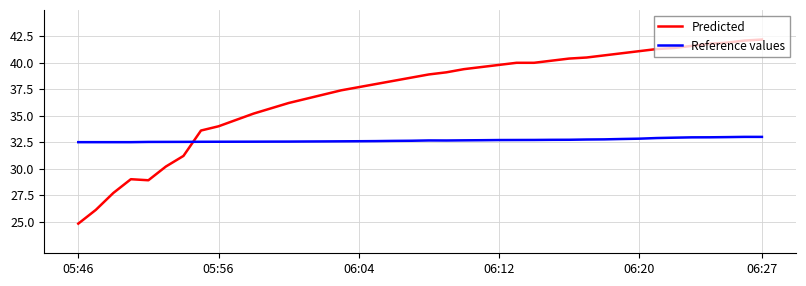

What is the difference between the maximum and minimum values in the Reference values series?

0.5